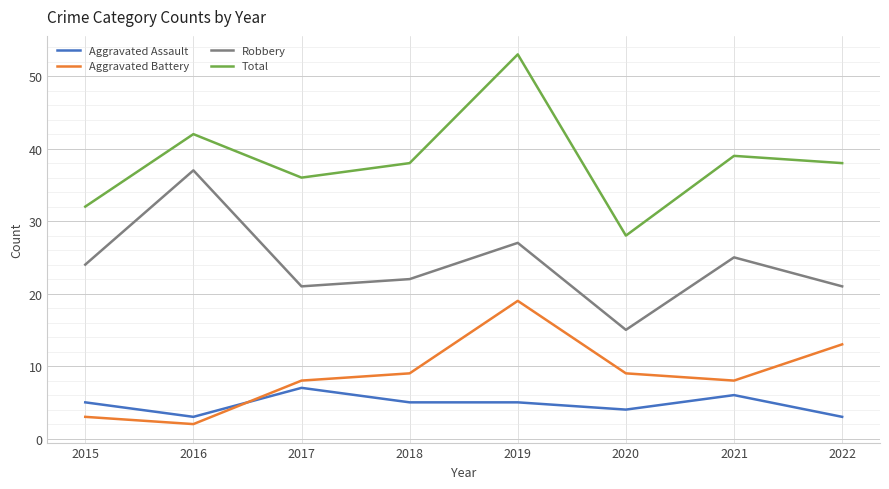

List the series in order of their peak value, highest first.

Total, Robbery, Aggravated Battery, Aggravated Assault